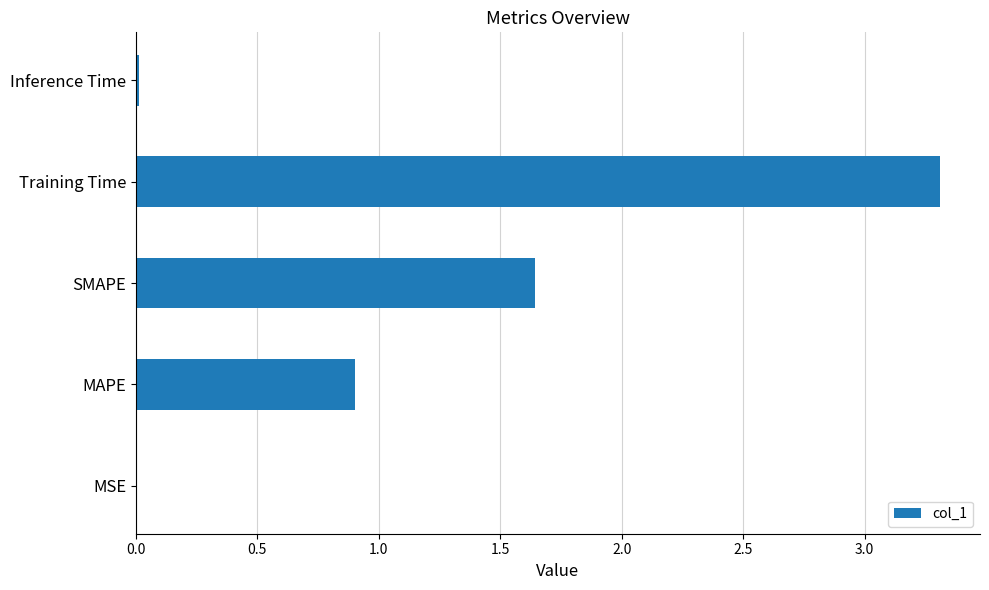

What is the sum of all values?

5.9